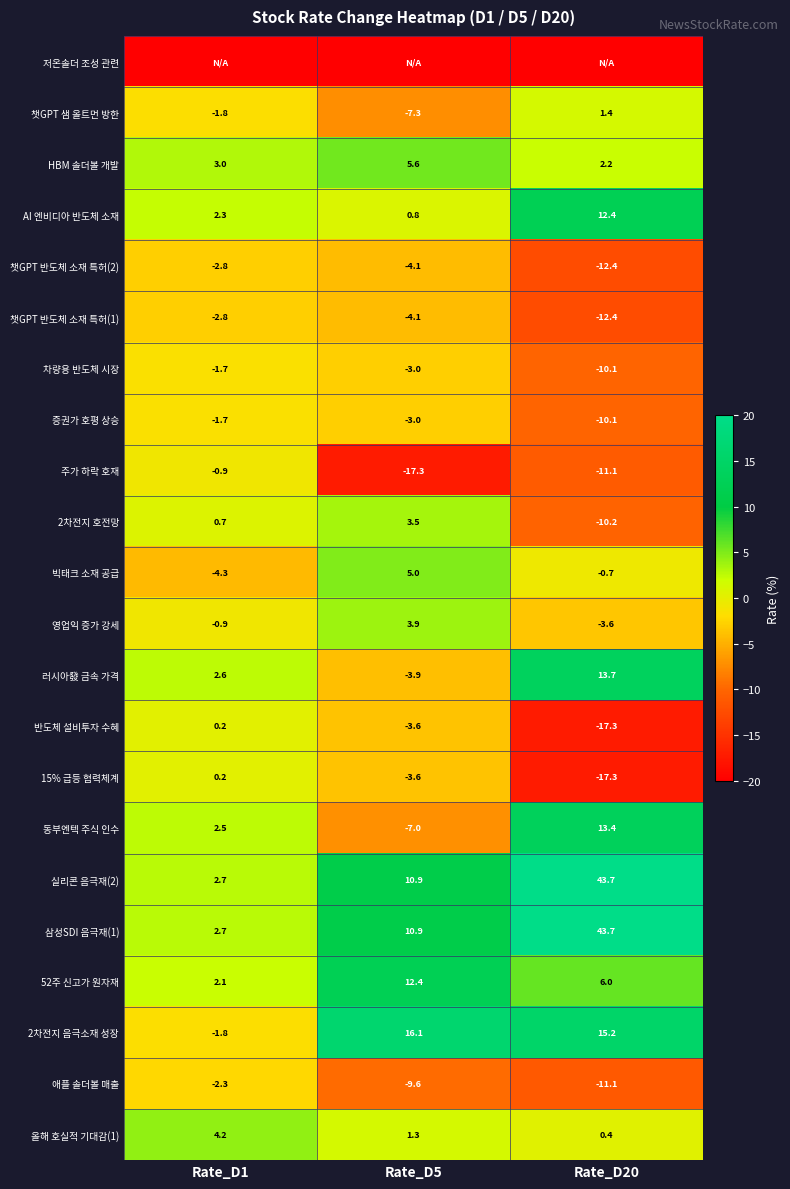

At which label does 챗GPT 반도체 소재 특허(1) first exceed -4?

Rate_D1